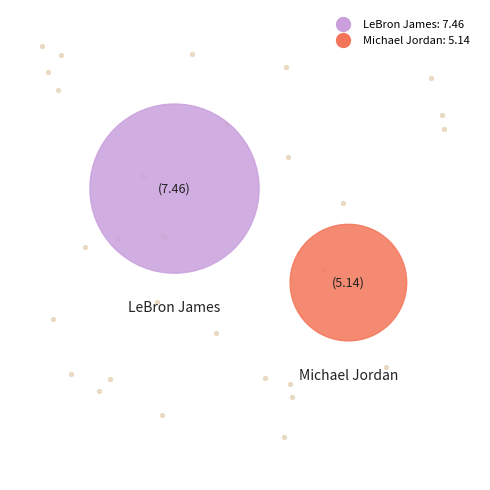

True or false: Michael Jordan accounts for 49% of the total.

False